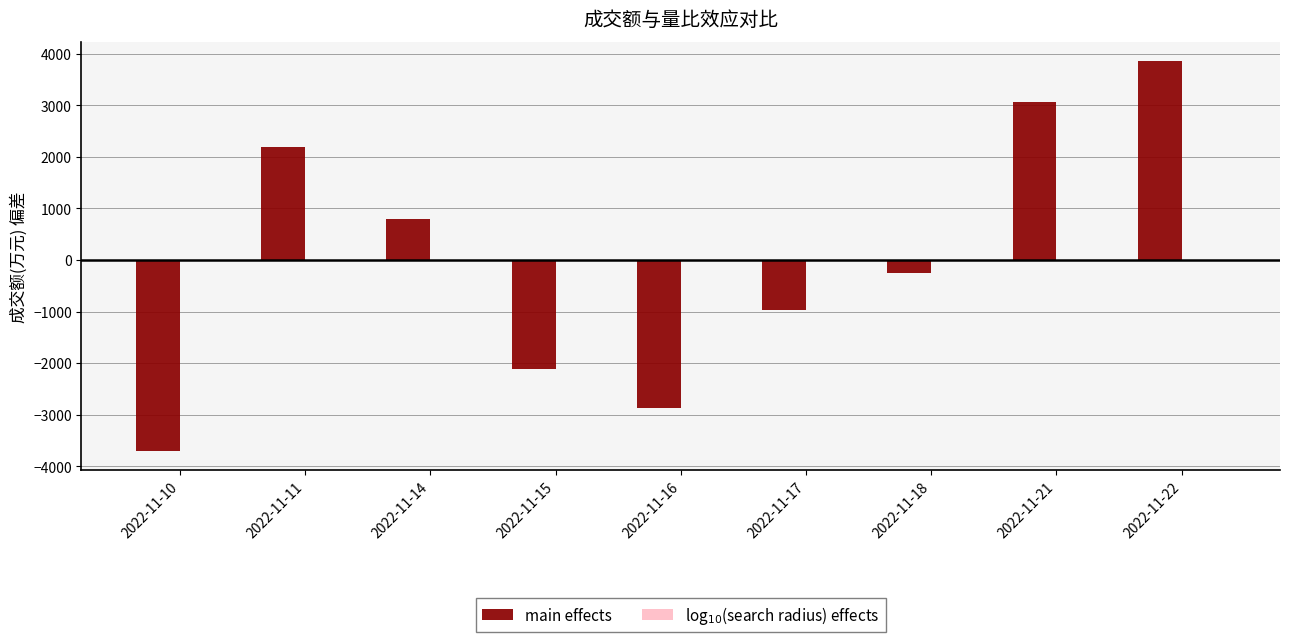

How many values in the main effects series exceed -252?

4